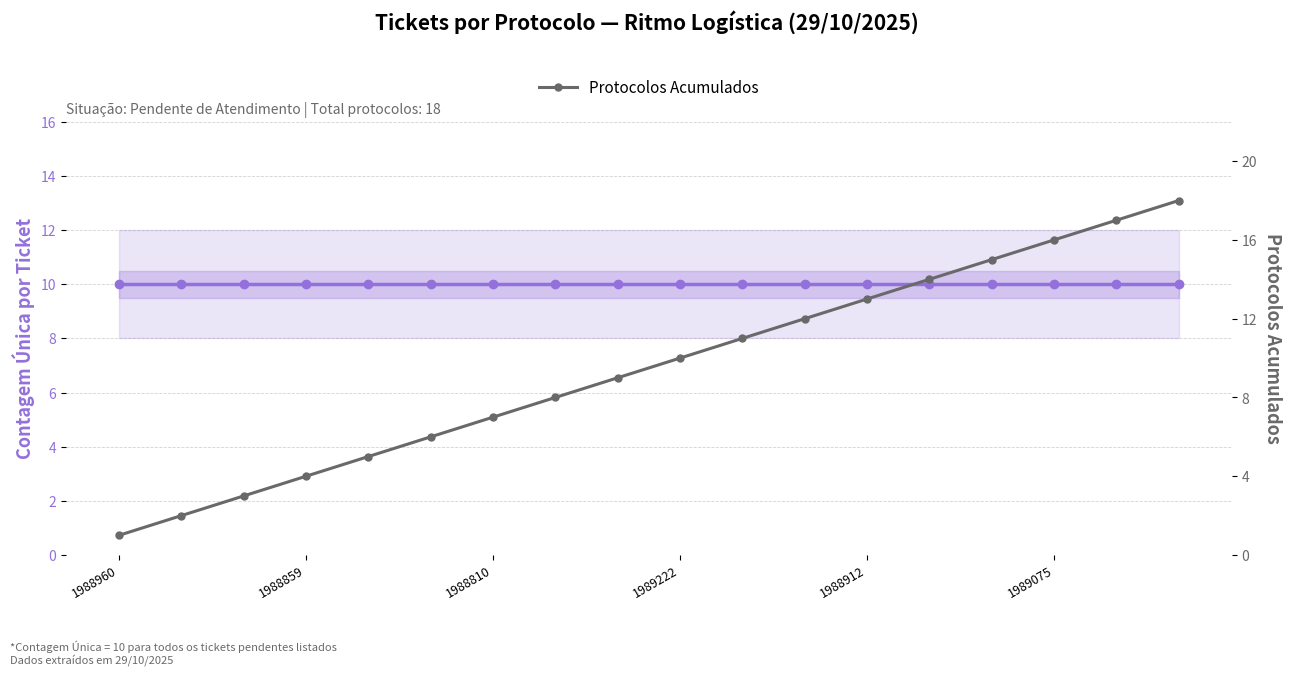

Rank the series at 17 from lowest to highest value.

Contagem Única por Ticket, Protocolos Acumulados